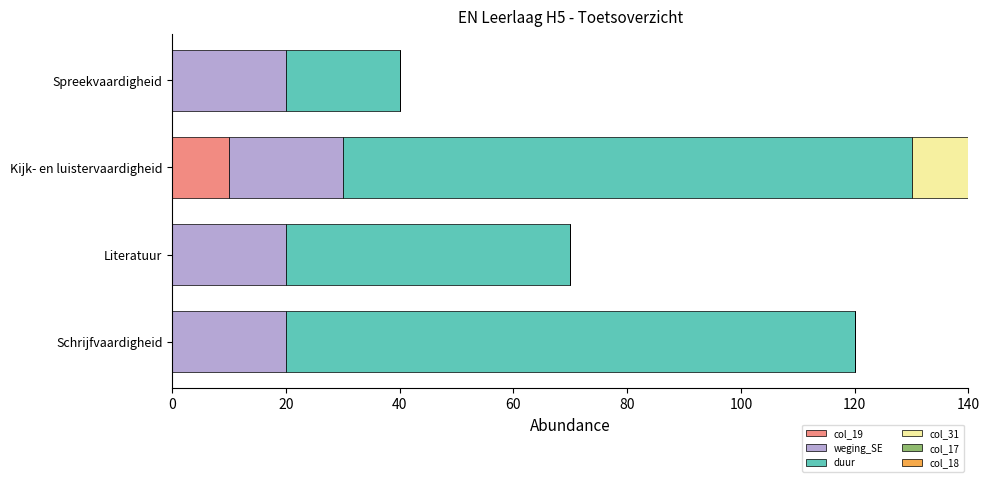

How many series are shown in this chart?

4